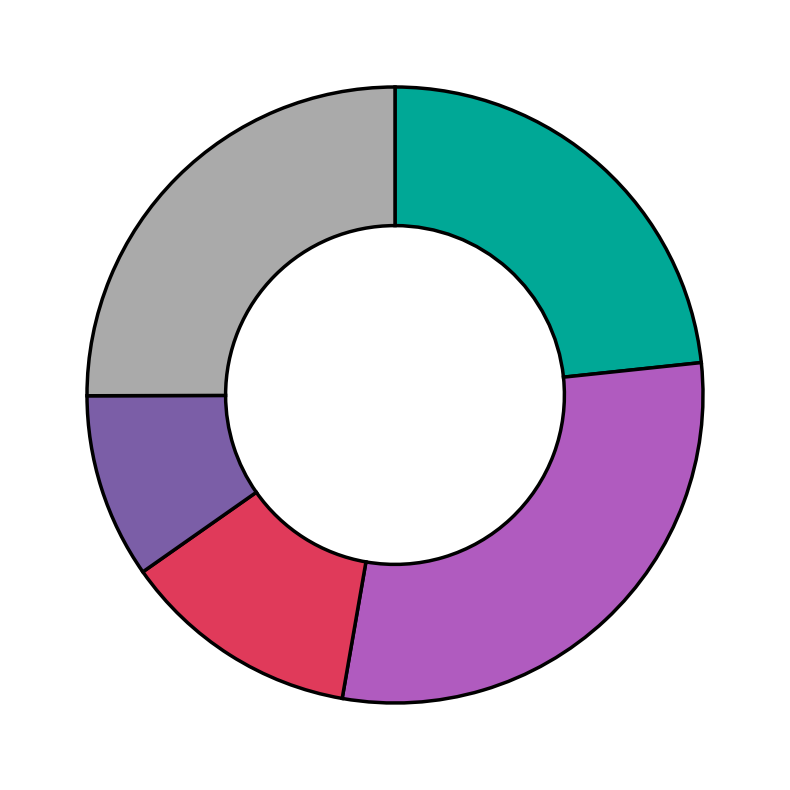

Is there any slice that represents more than half of the pie?

No